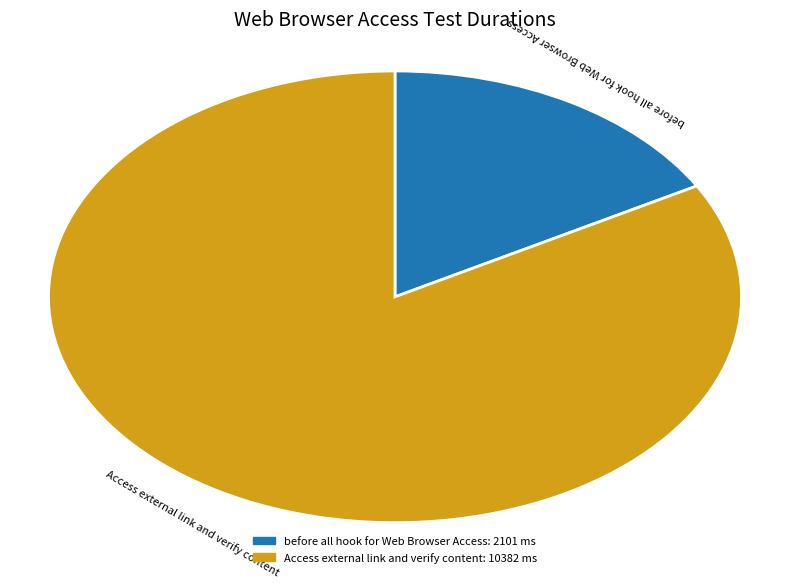

Rank the categories by value from highest to lowest.

Access external link and verify content, before all hook for Web Browser Access